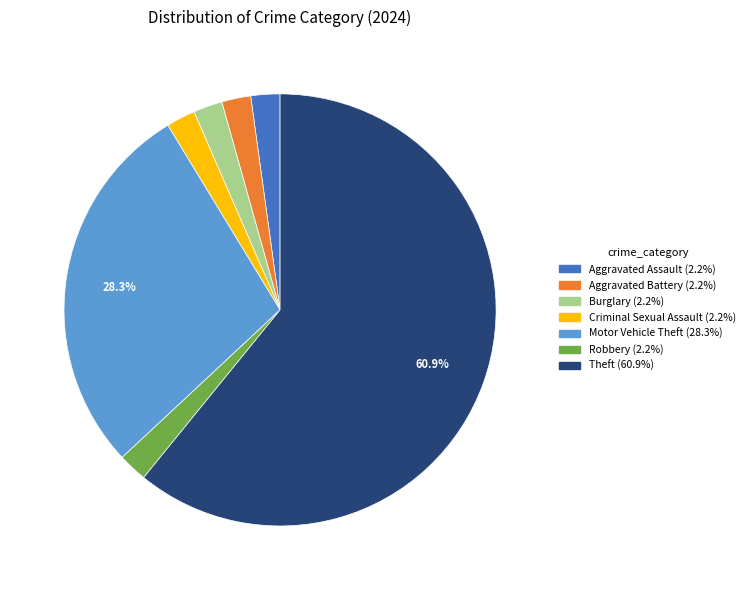

How many segments does this pie chart have?

7